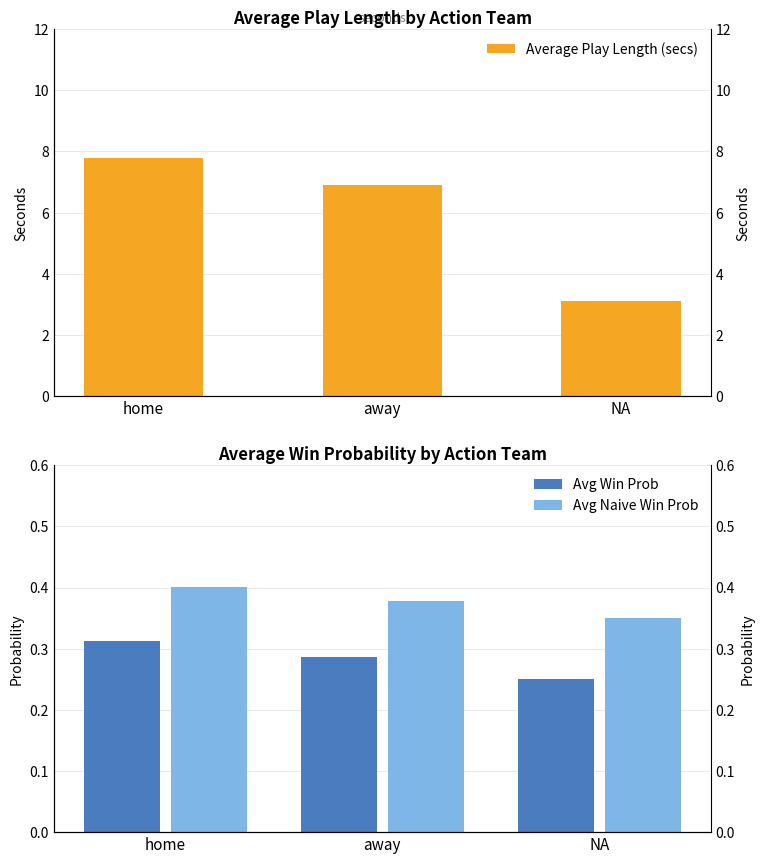

What is the highest value of the Avg Naive Win Prob series?

0.4